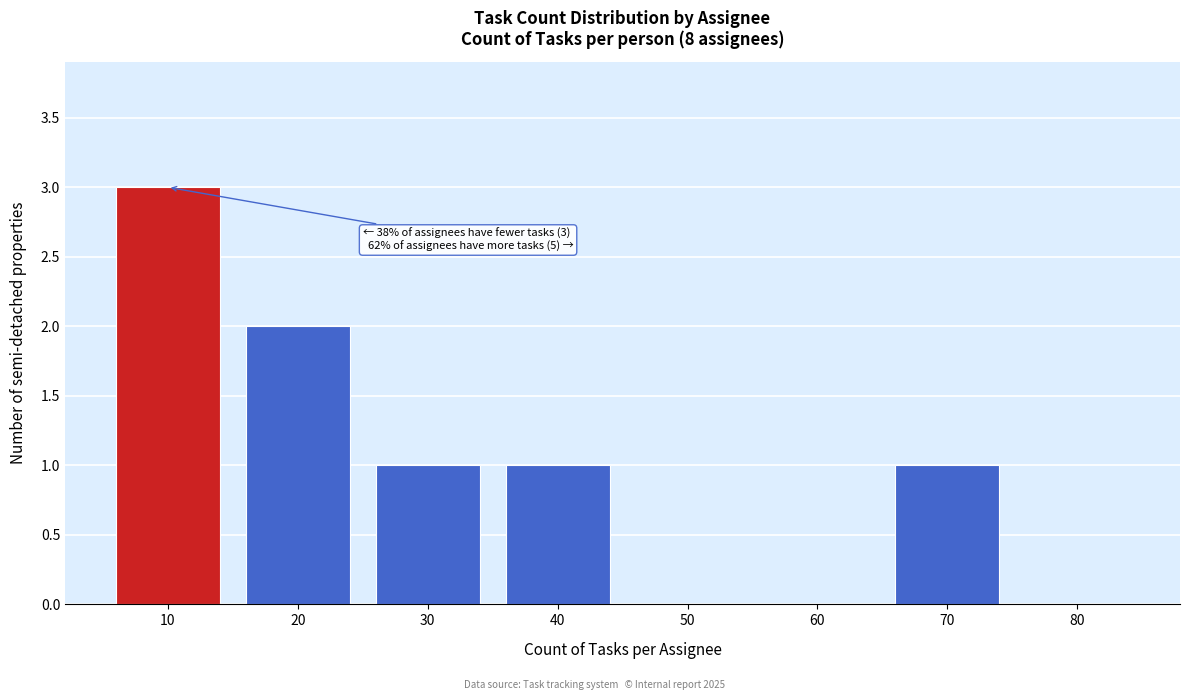

True or false: the data shows 5 at 10.

False